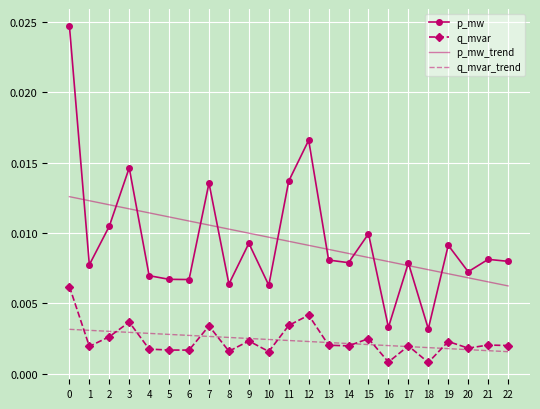

True or false: p_mw_trend and p_mw intersect in this chart.

True